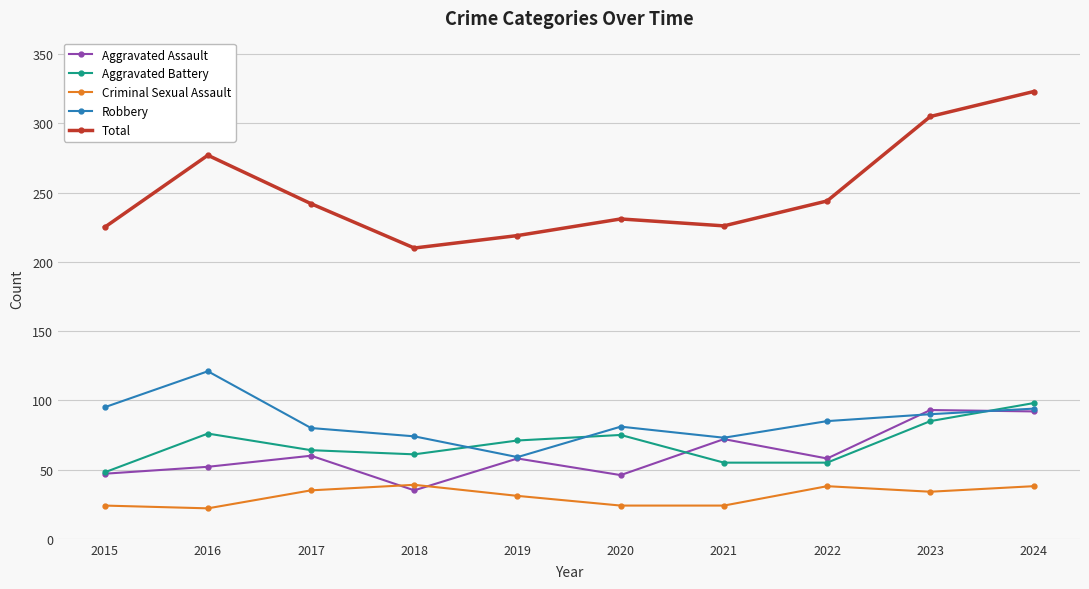

In Aggravated Battery, how many points are higher than both neighbors (excluding endpoints)?

2